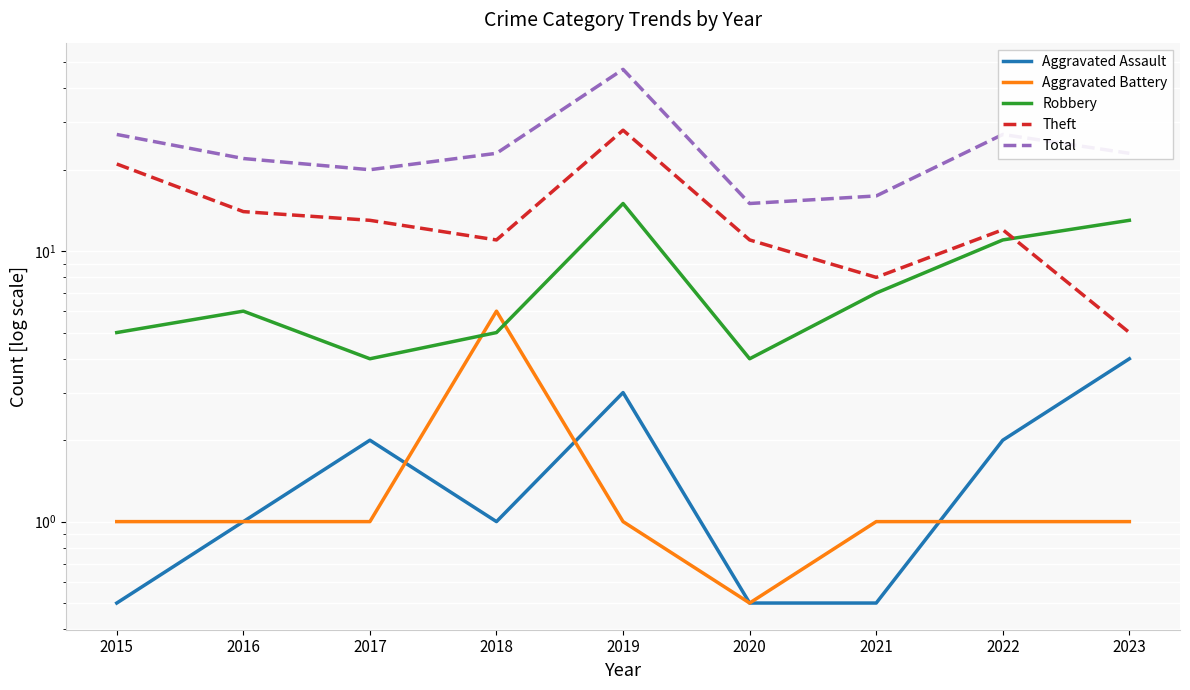

The value of Total at 2016 is 22.0. True or false?

True